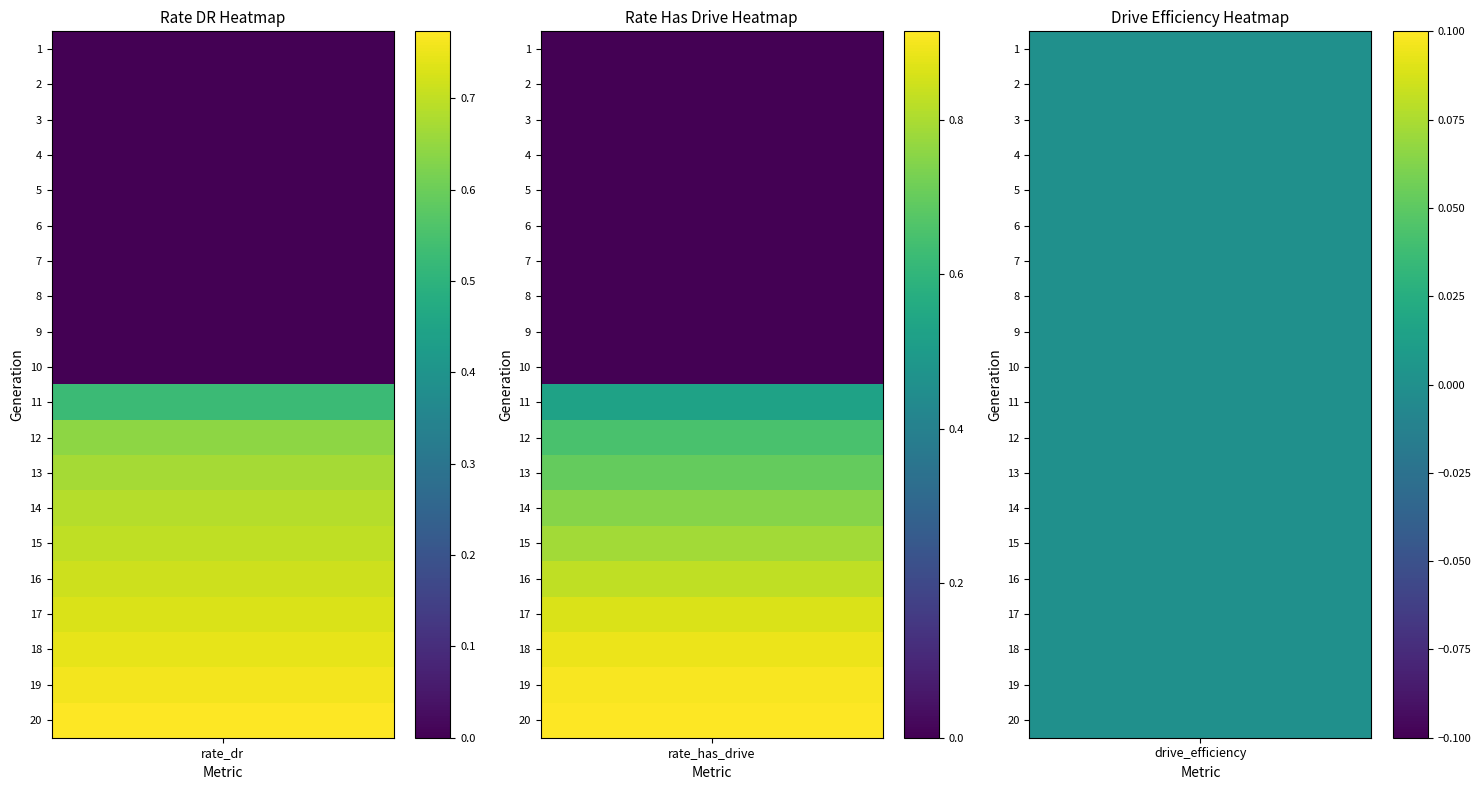

Which has a higher value, 14 or 6?

14